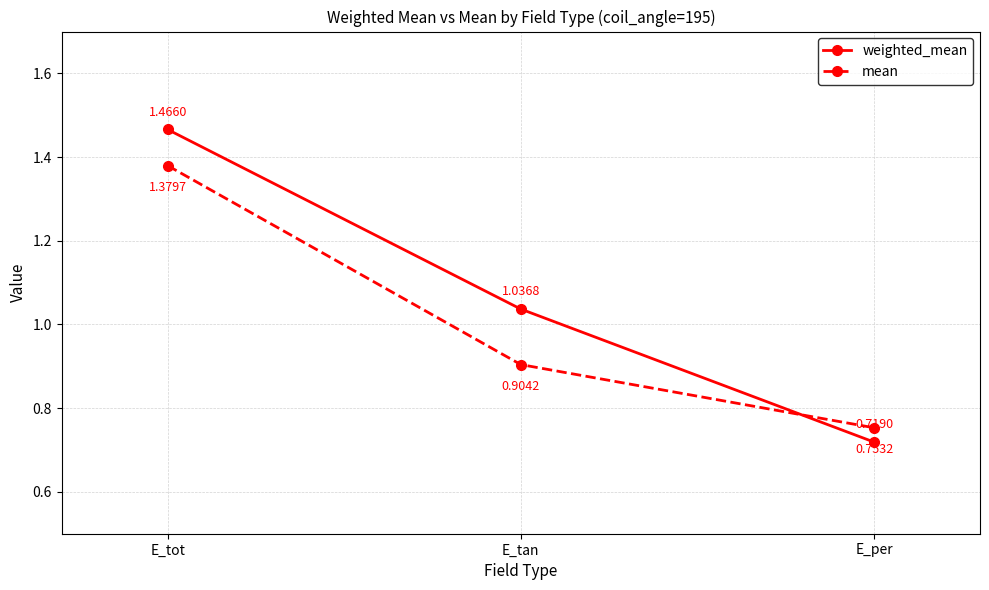

At which category is the sum across all series the highest?

E_tot